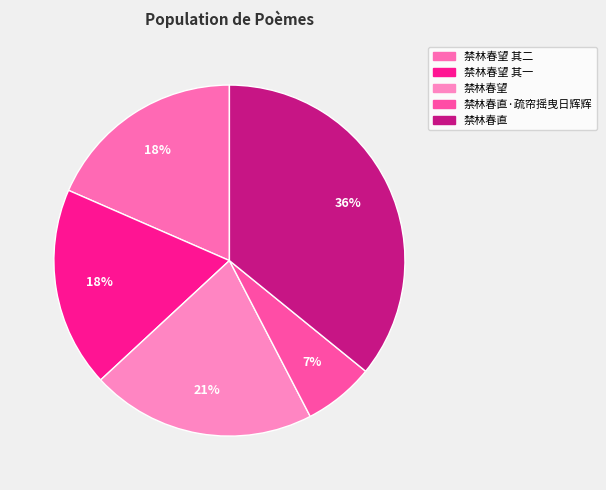

What percentage is the 禁林春直 slice, to the nearest percent?

36%